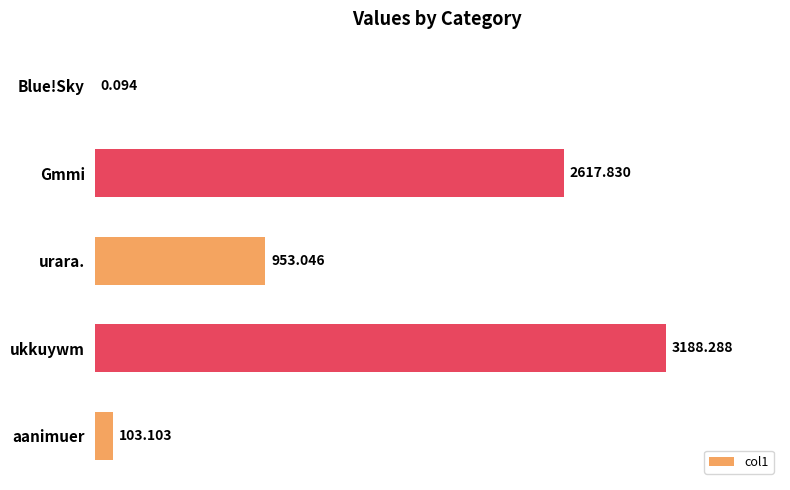

Where is the data nearest to the value 1594?

urara.